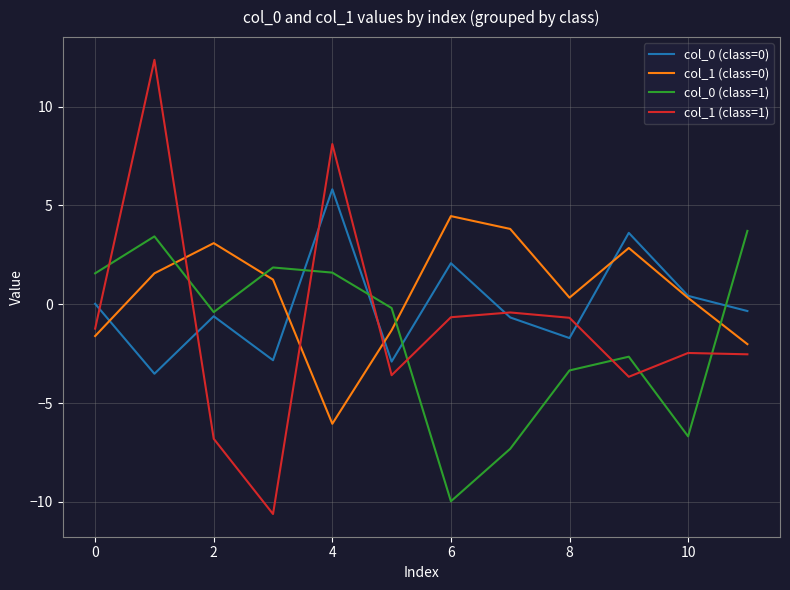

What is the highest value of the col_1 (class=1) series?

12.4